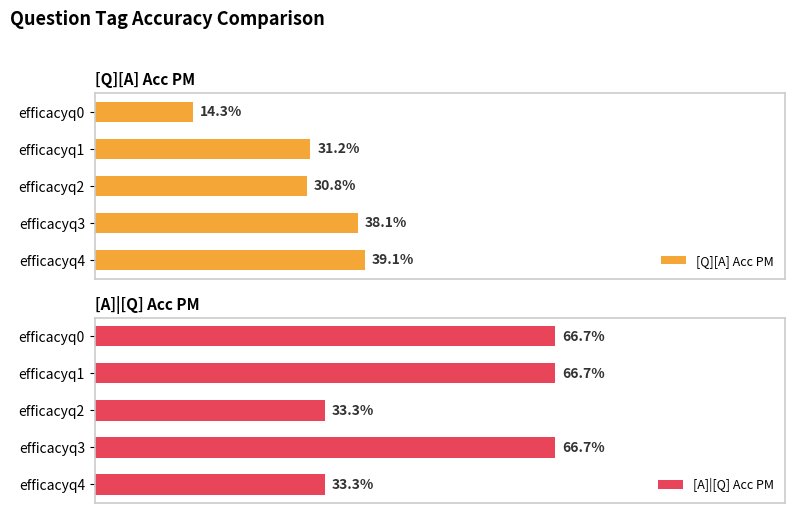

How many data points does each series have?

5